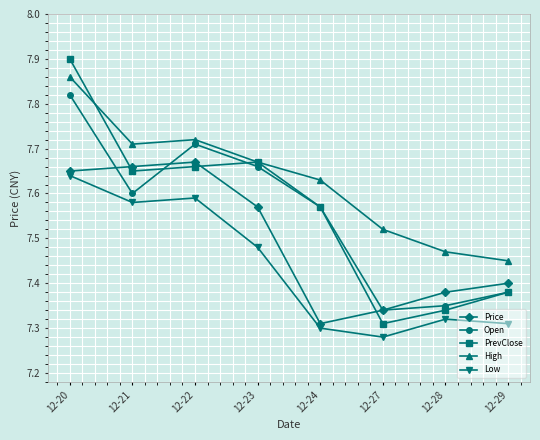

At which category does Price reach its first local peak?

12-22